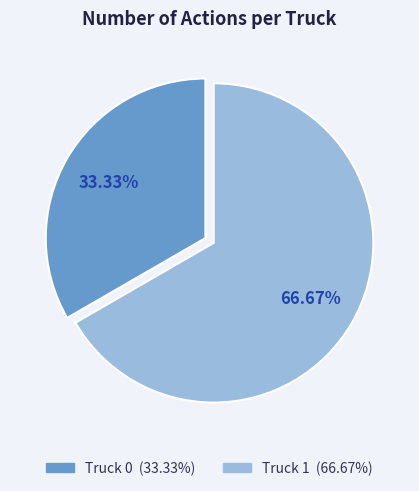

What percentage is the Truck 1 slice, to the nearest percent?

67%